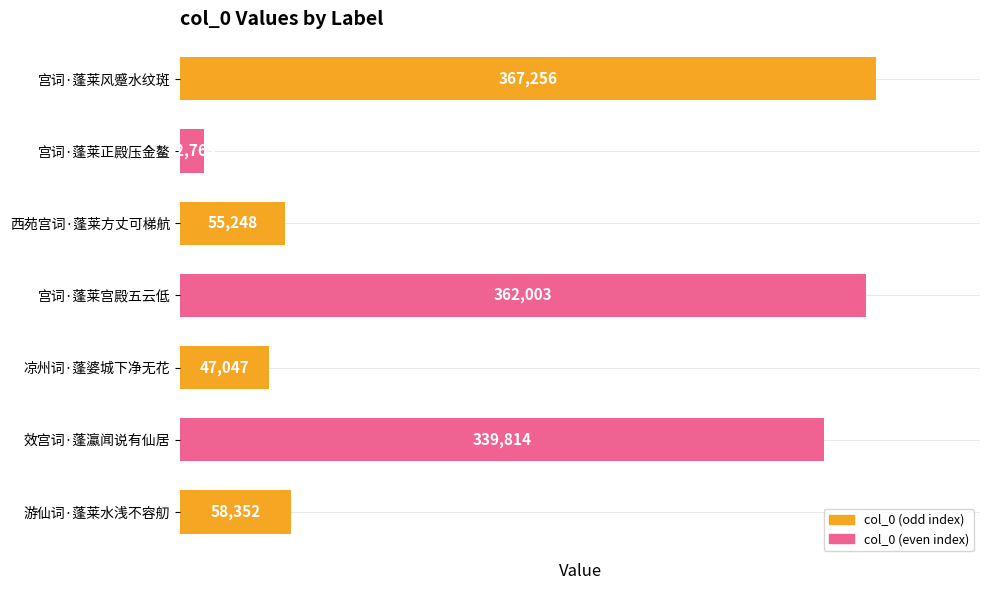

Reading bottom to top, extract all data points from this chart.

游仙词·蓬莱水浅不容舠=58352	效宫词·蓬瀛闻说有仙居=339814	凉州词·蓬婆城下净无花=47047	宫词·蓬莱宫殿五云低=362003	西苑宫词·蓬莱方丈可梯航=55248	宫词·蓬莱正殿压金鳌=12763	宫词·蓬莱风蹙水纹斑=367256